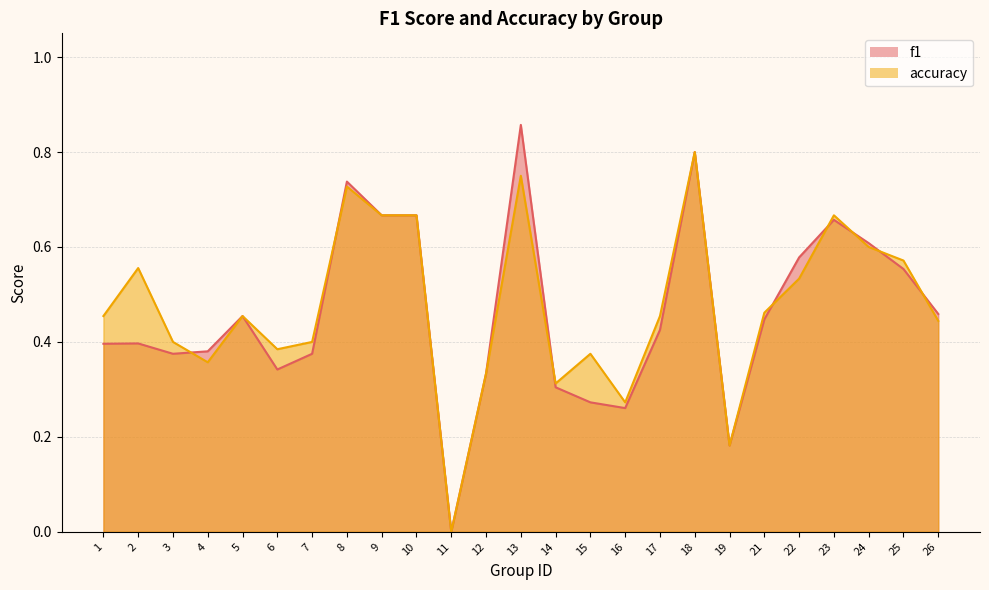

How many data points in accuracy are above 0?

24